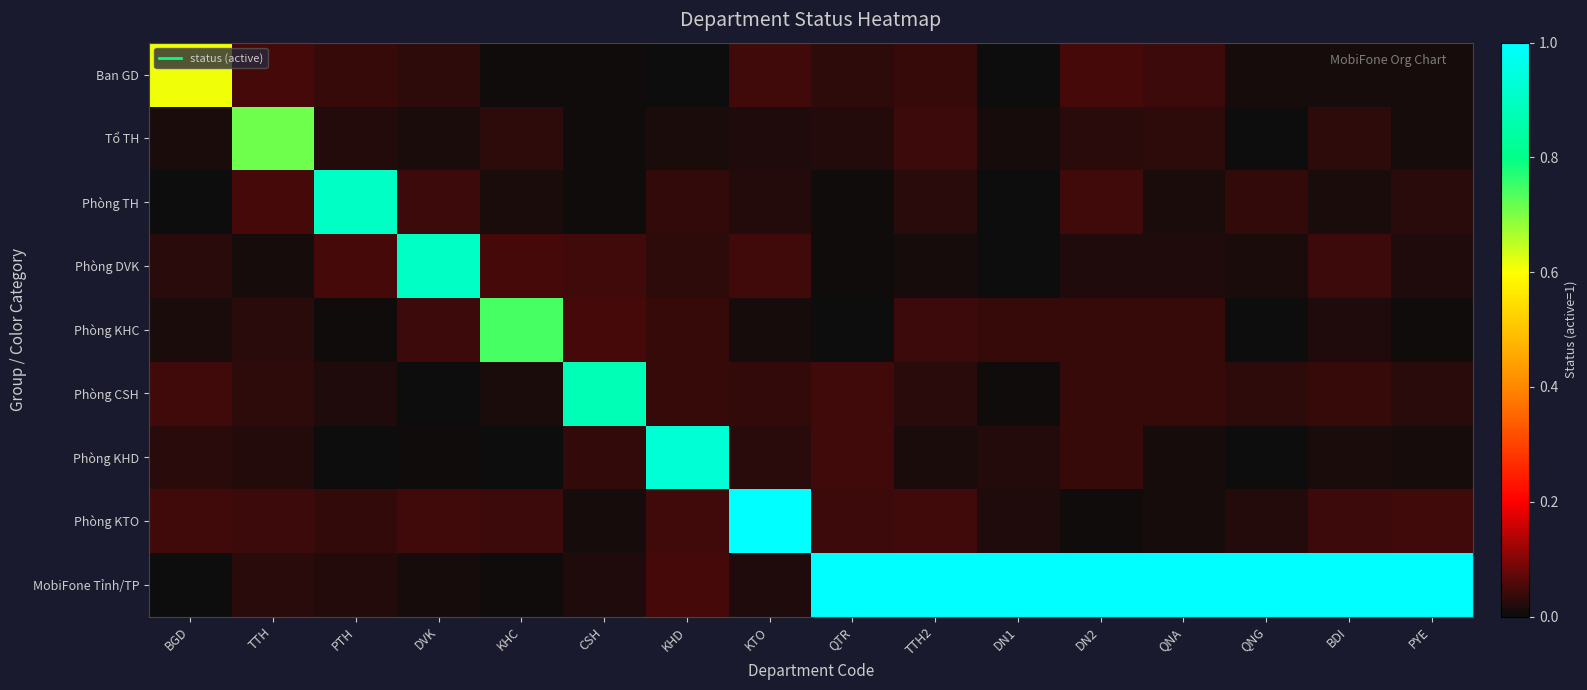

At which category is the sum across all series the highest?

DN2